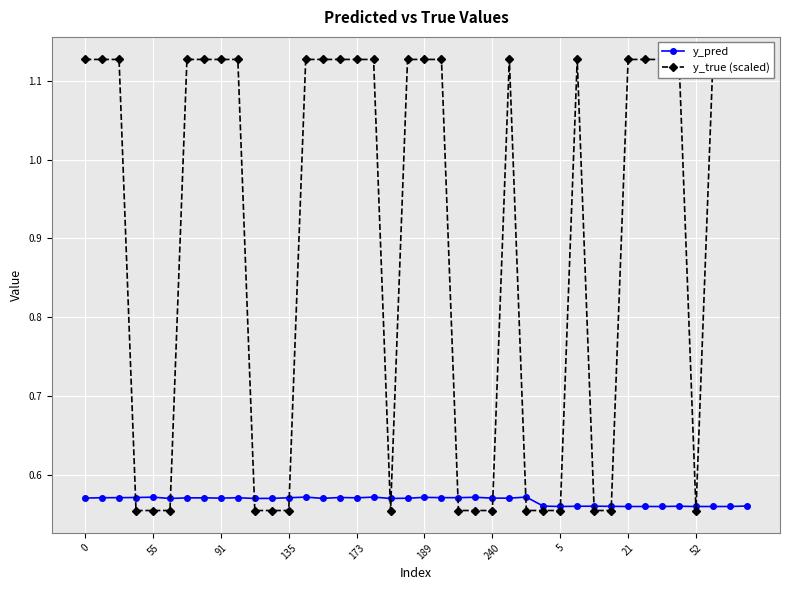

What are all the series names shown in the legend?

y_pred, y_true (scaled)